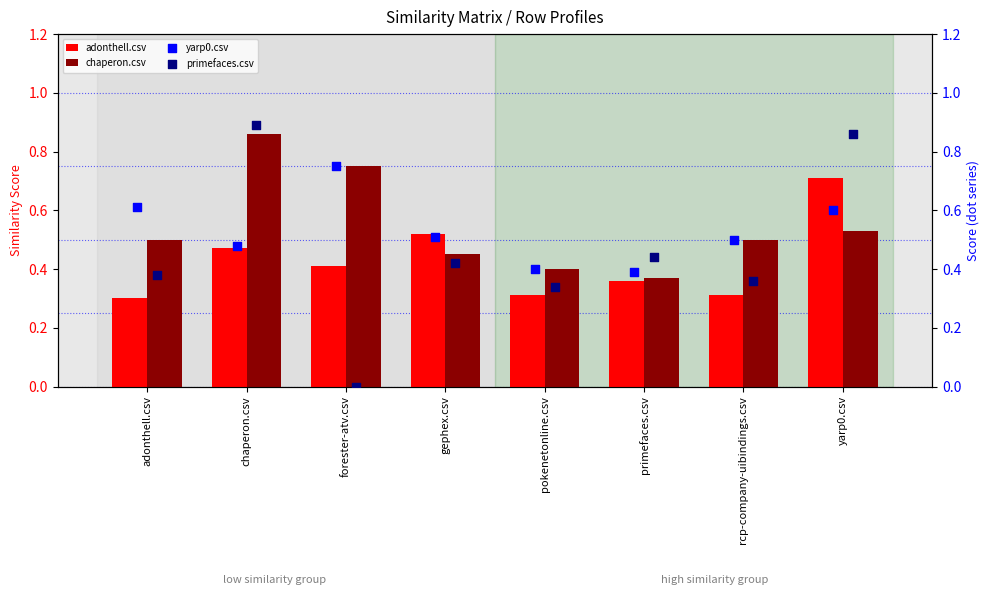

Which series contains the lowest Y value?

primefaces.csv